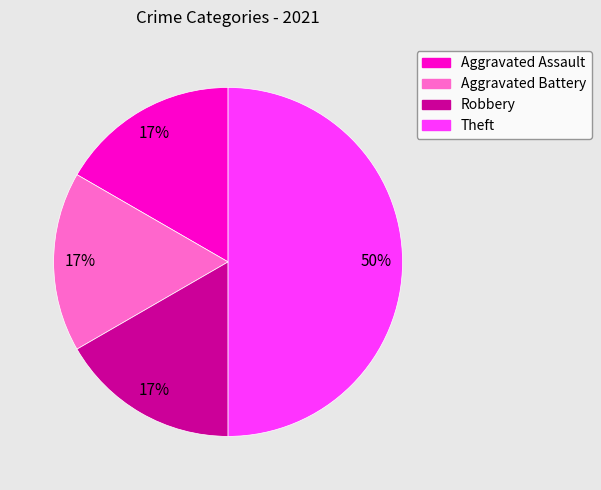

Does Robbery account for over 50% of the chart?

No